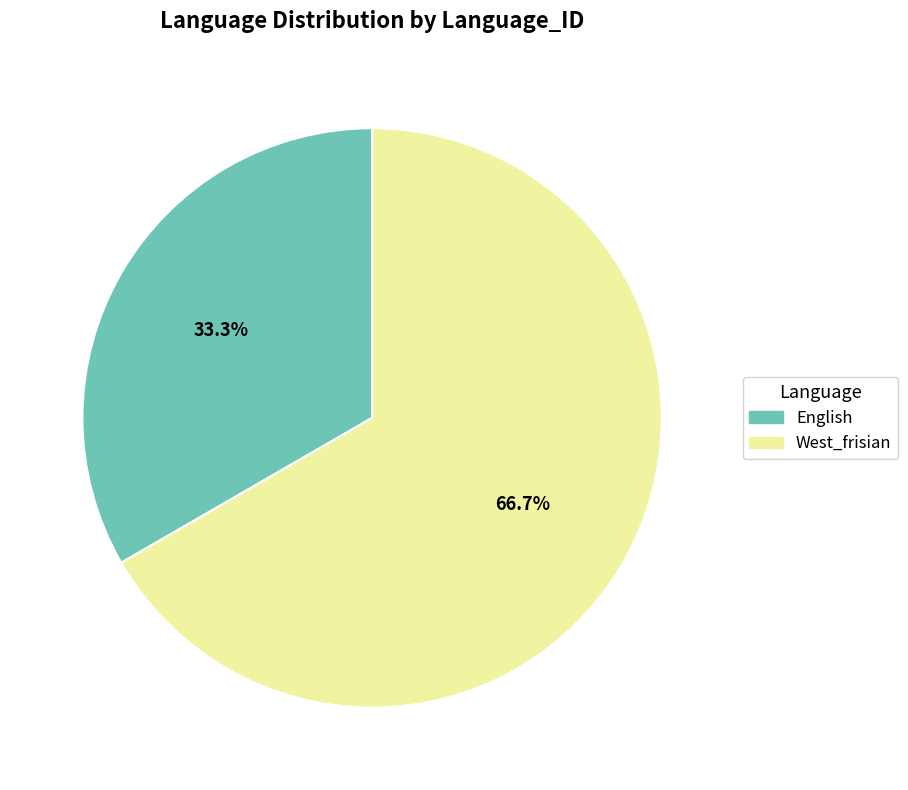

How many slices are in this pie chart?

2